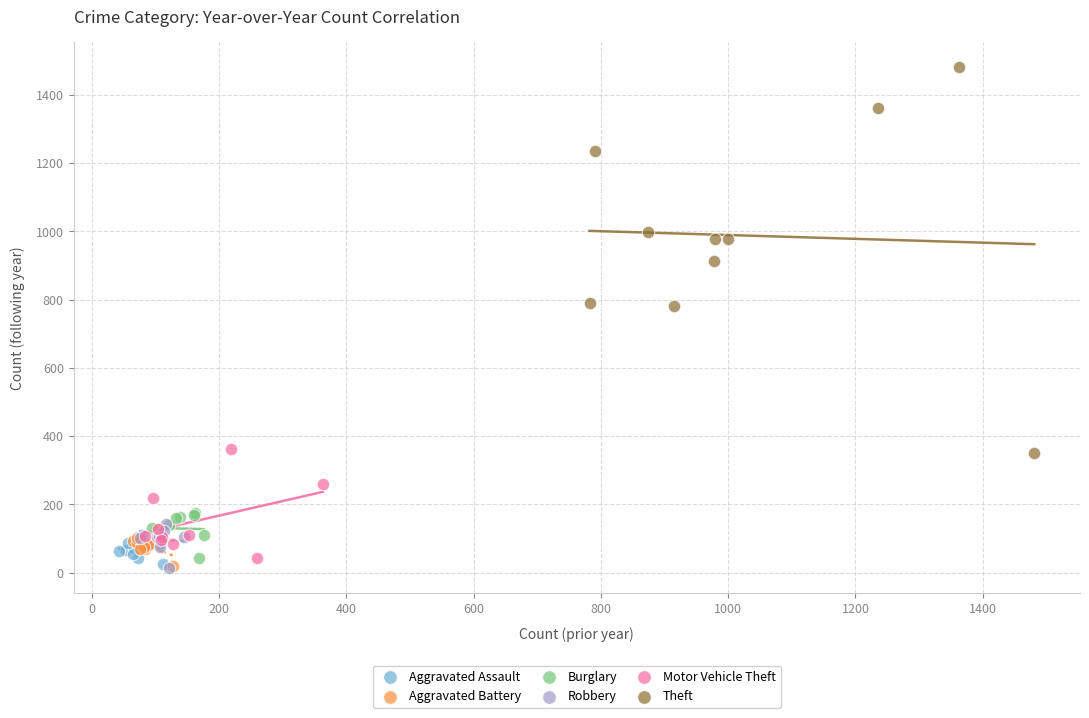

Which series contains the highest Y value?

Theft